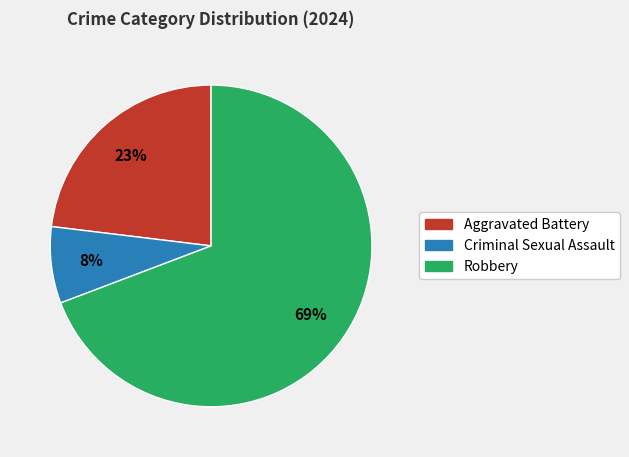

What percentage is the Robbery slice, to the nearest percent?

69%